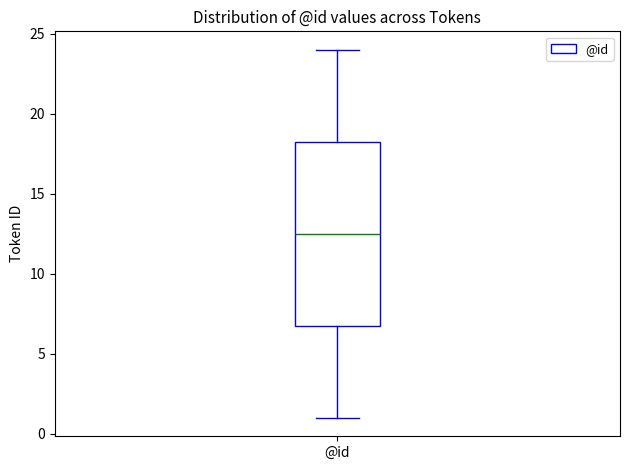

Where does the lower whisker of the box for @id end on the y-axis? The values are not printed on the chart, so give them approximately, as read against the axis.

1.0